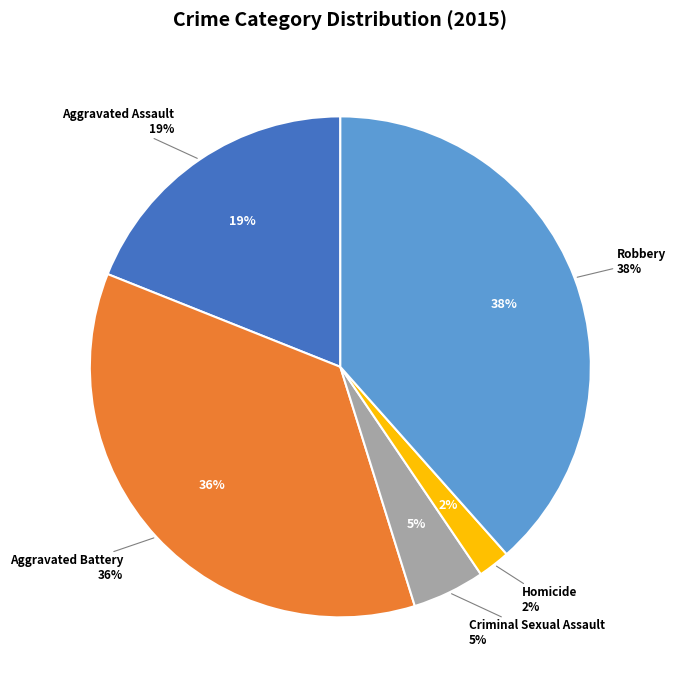

To the nearest percent, what is the average slice percentage?

20%